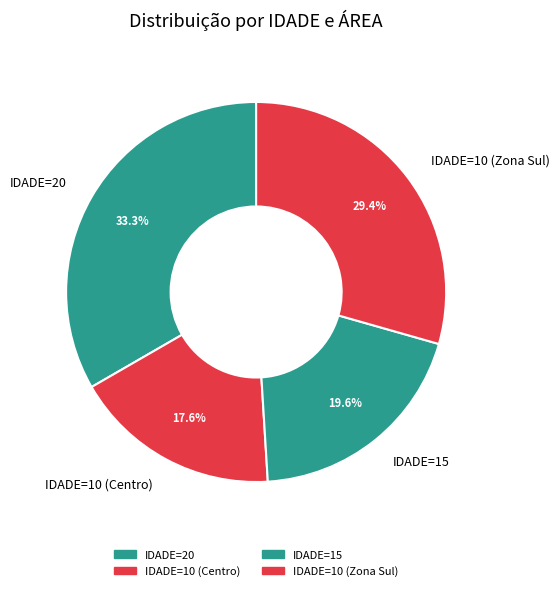

How many segments does this pie chart have?

4